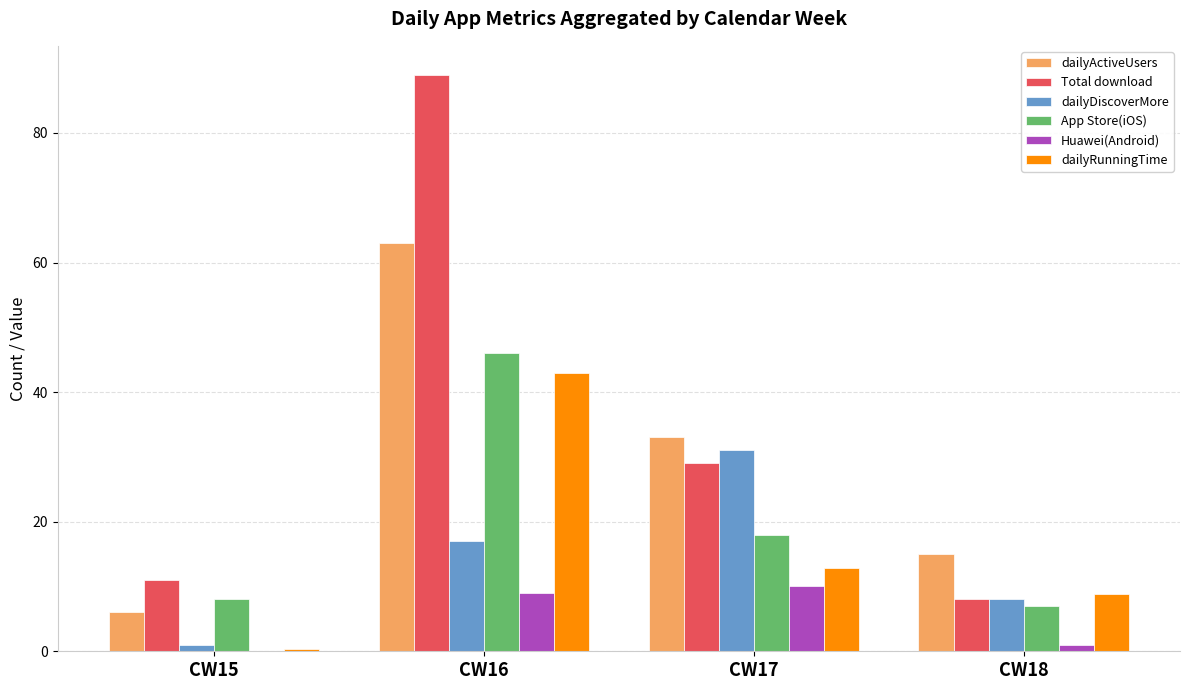

What is the maximum value for Huawei(Android)?

10.0